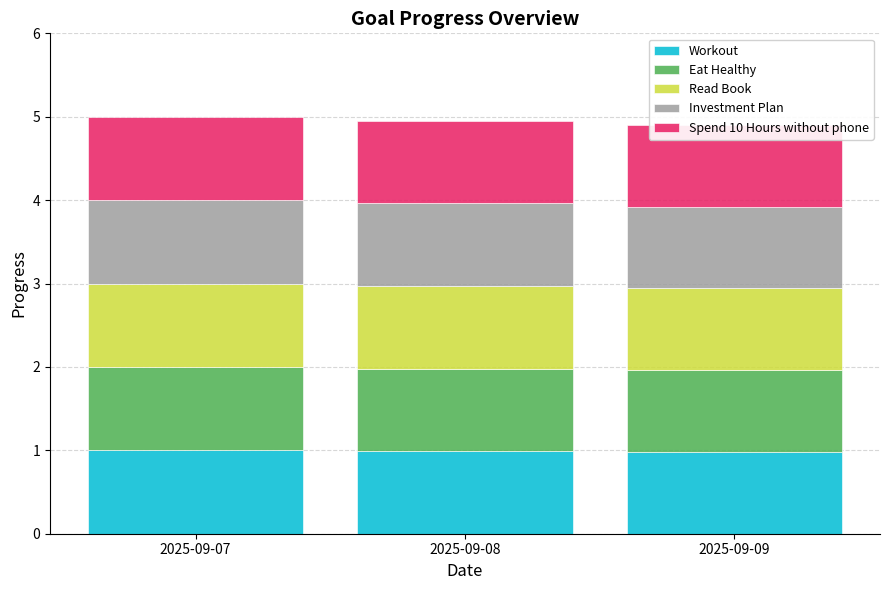

Is the value of Investment Plan at 2025-09-08 greater than the value of Eat Healthy at 2025-09-07?

No